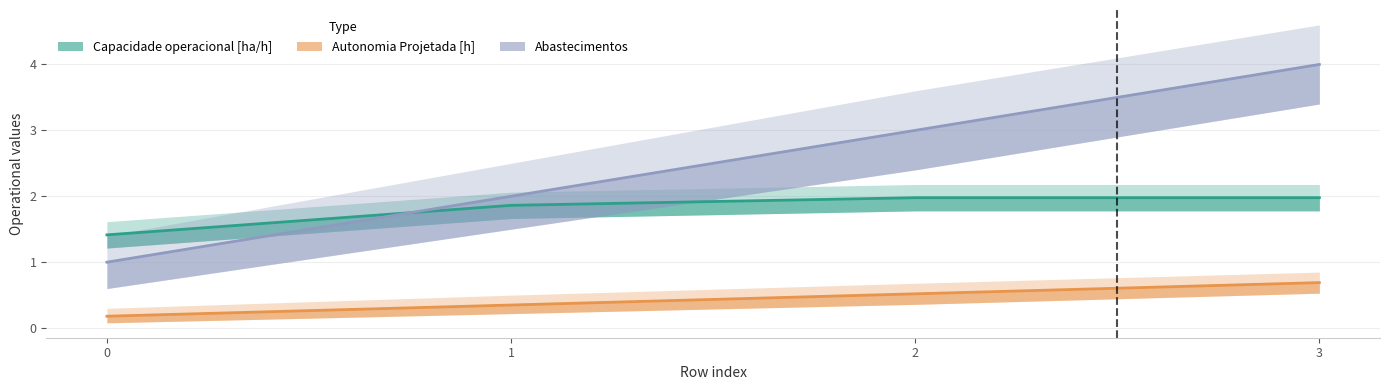

Reading left to right, extract all data points from this chart.

Capacidade operacional [ha/h]: 0=1.4	1=1.9	2=2.0	3=2.0
Autonomia Projetada [h]: 0=0.2	1=0.3	2=0.5	3=0.7
Abastecimentos: 0=1.0	1=2.0	2=3.0	3=4.0